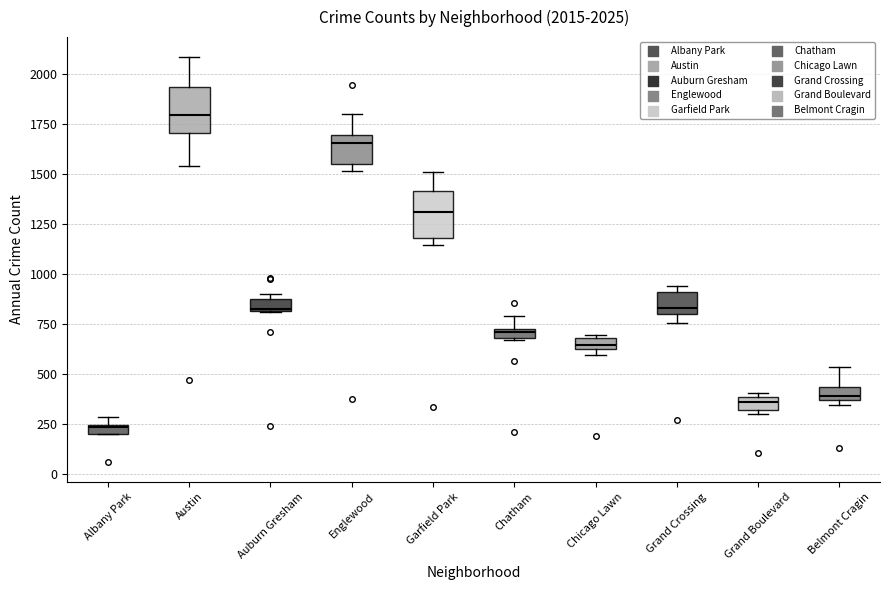

Which box has the lowest median line?

Albany Park